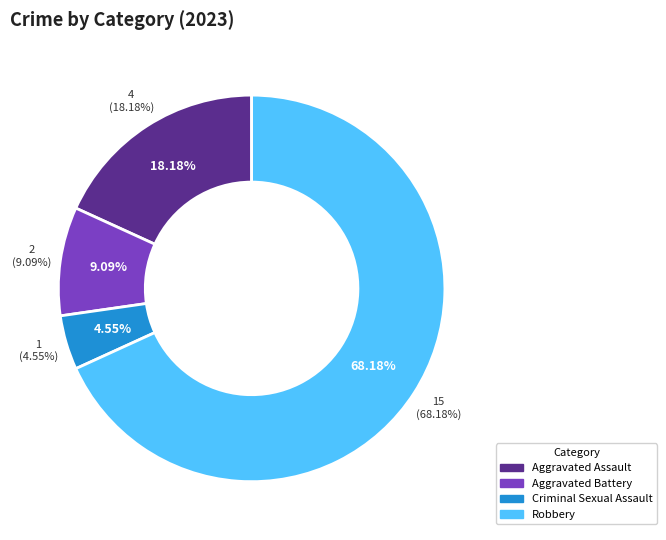

Approximately how many times larger is the value at Criminal Sexual Assault compared to Aggravated Battery?

0.5